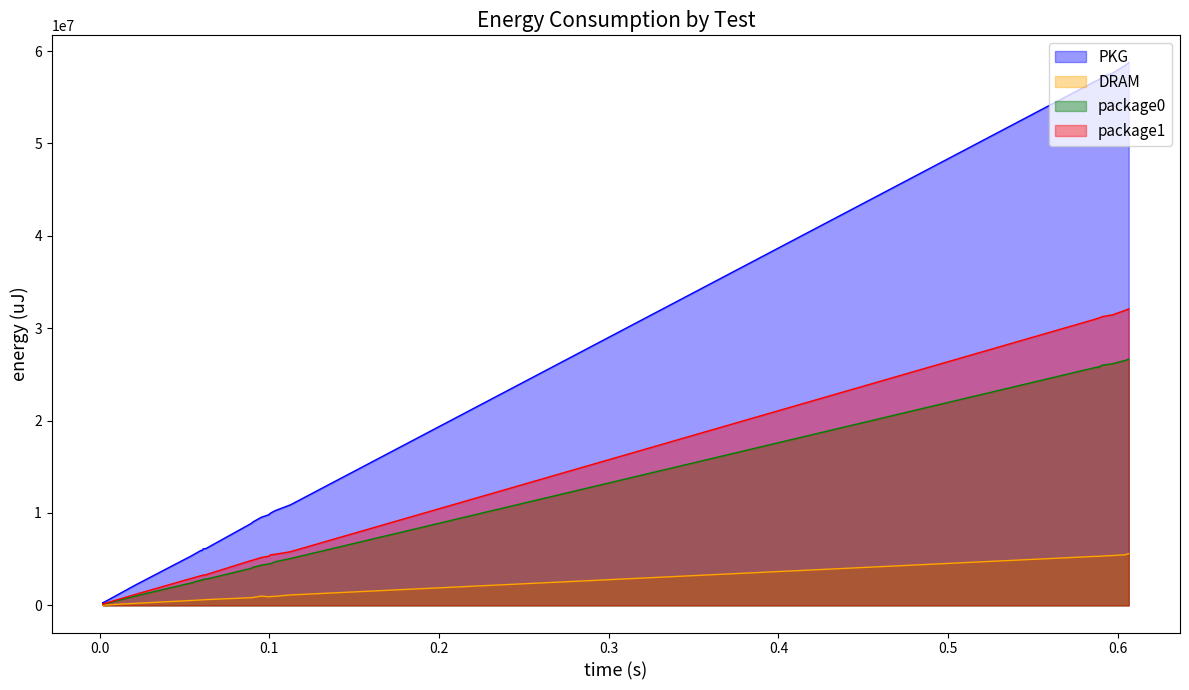

What is the sum of all PKG values?

740222530